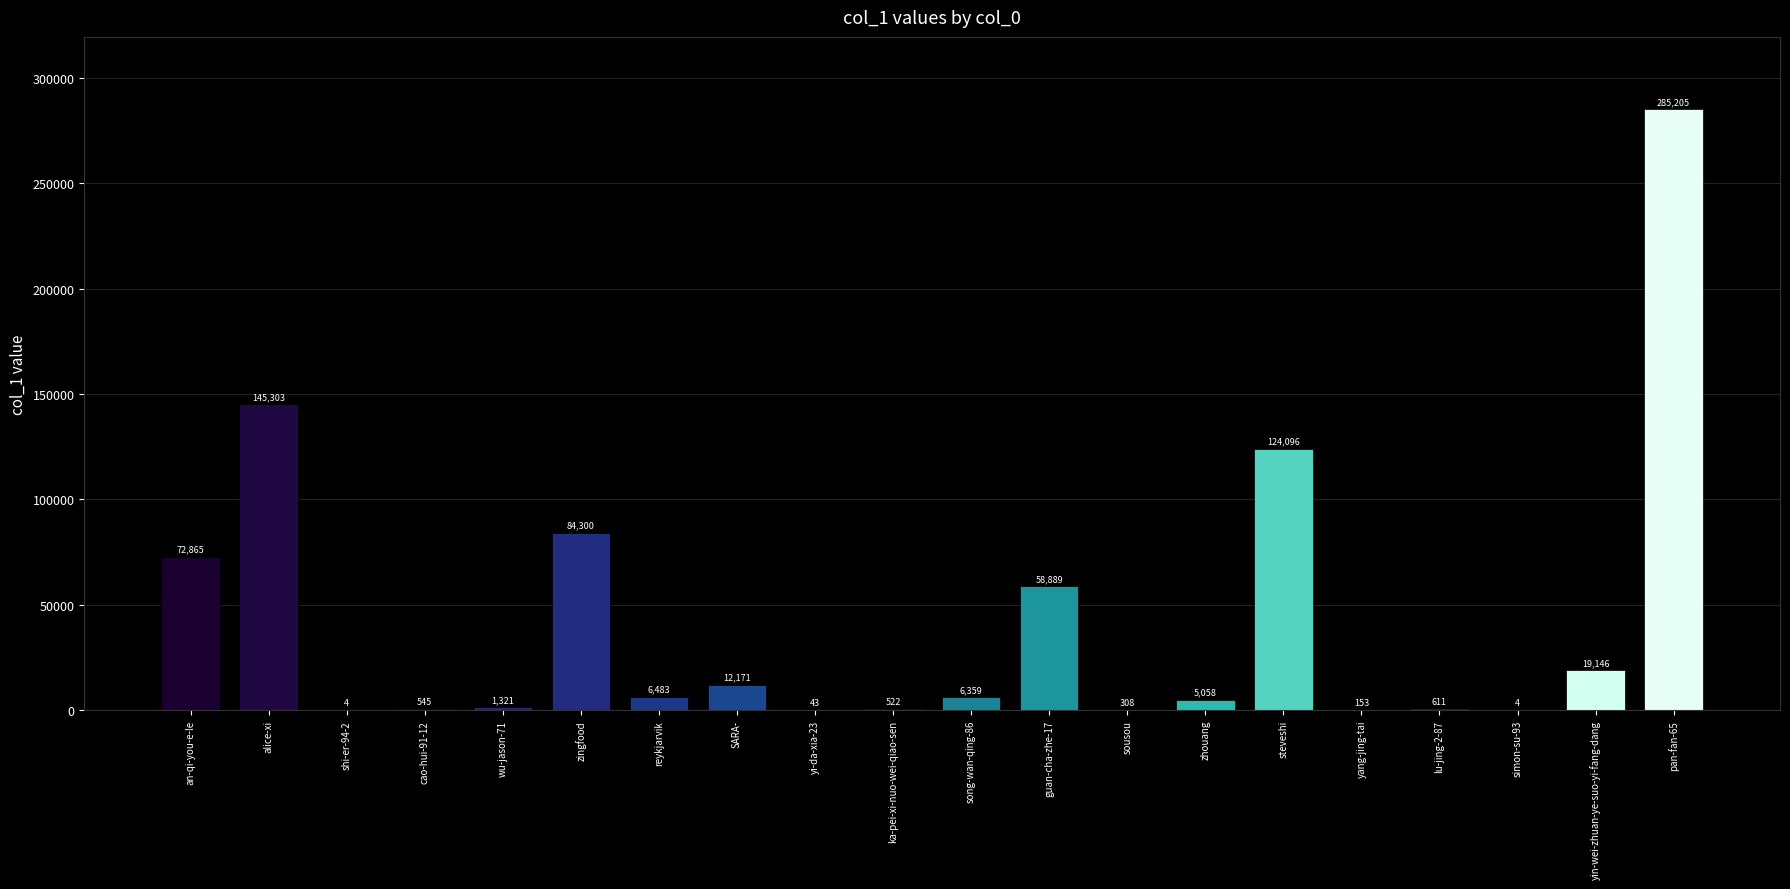

The value at reykjarvik is 6483. True or false?

True